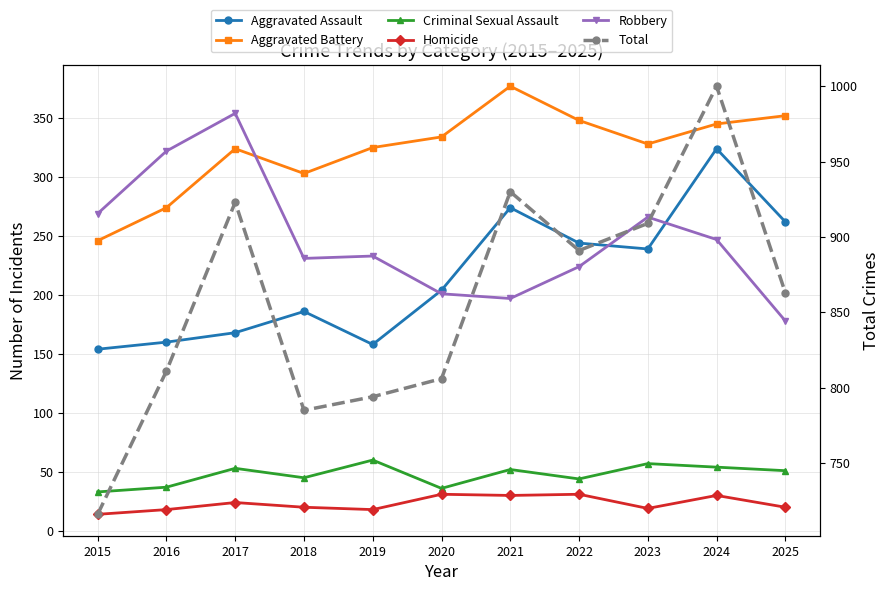

What is the smallest value displayed?

14